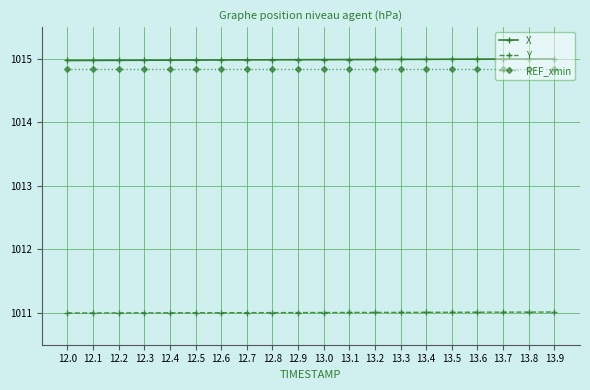

How many categories are shown in the chart?

20